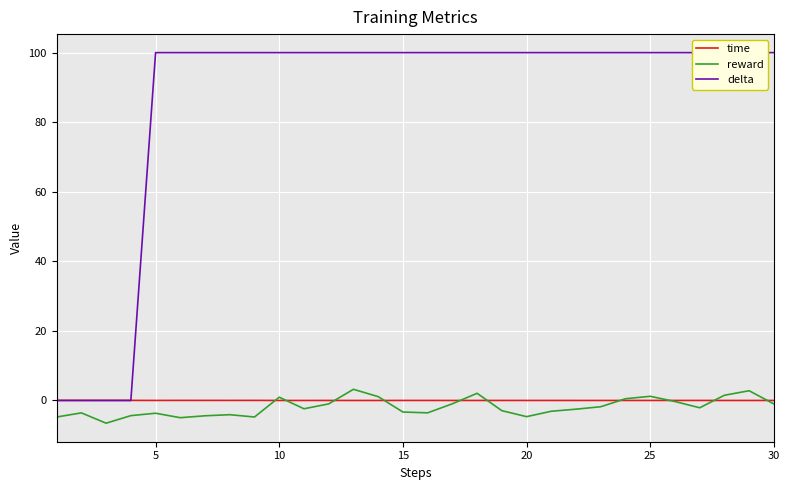

Reading right to left, transcribe all the data shown in this chart.

time: 0.0	0.0	0.0	0.0	0.0	0.0	0.0	0.0	0.0	0.0	0.0	0.0	0.0	0.0	0.0	0.0	0.0	0.0	0.0	0.0	0.0	0.0	0.0	0.0	0.0	0.0	0.0	0.0	0.0	0.0
reward: -1.0	2.8	1.5	-2.1	-0.3	1.2	0.5	-1.8	-2.5	-3.1	-4.7	-2.9	2.1	-0.9	-3.6	-3.3	1.1	3.2	-1.0	-2.4	0.9	-4.8	-4.1	-4.4	-5.0	-3.7	-4.4	-6.5	-3.6	-4.8
delta: 100.0	100.0	100.0	100.0	100.0	100.0	100.0	100.0	100.0	100.0	100.0	100.0	100.0	100.0	100.0	100.0	100.0	100.0	100.0	100.0	100.0	100.0	100.0	100.0	100.0	100.0	0.0	0.0	0.0	0.0